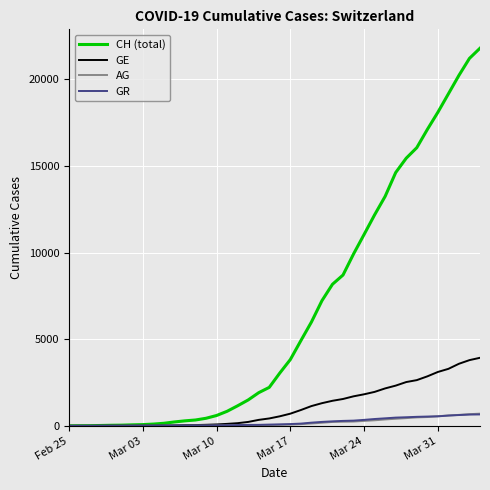

How many lines are shown in the chart?

4